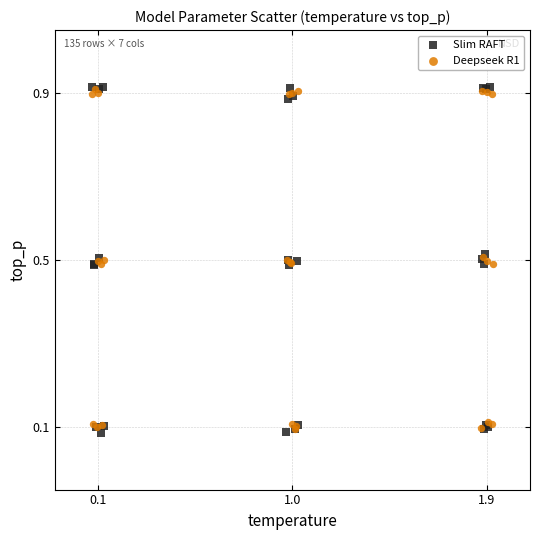

Which series has the widest spread of Y values?

Slim RAFT